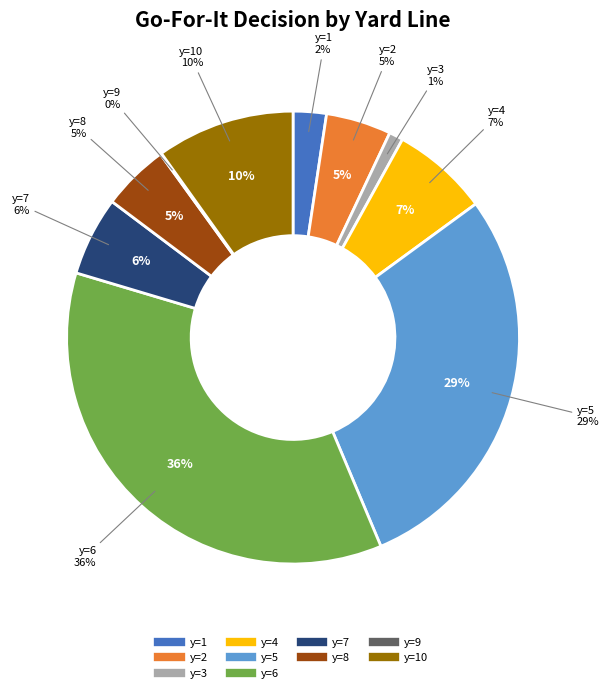

Between y=3 and y=7, which is larger?

y=7